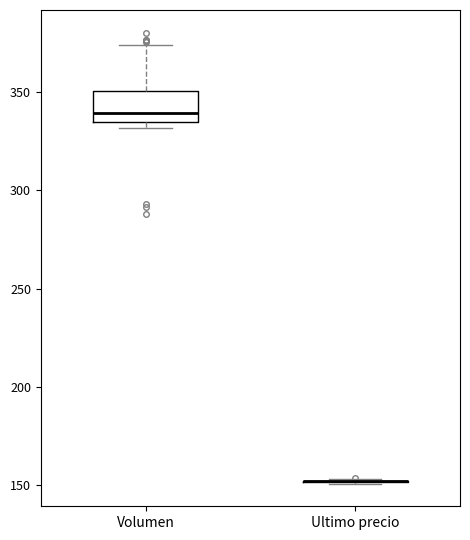

Reading left to right, read every box against the y-axis: the position of its median line, the range the box covers, and the ends of its whiskers. The values are not printed on the chart, so give them approximately, as read against the axis.

Volumen: median 340, box 335 to 350, whiskers 330 to 375
Ultimo precio: box collapsed to a line at 150, whiskers 150 to 155